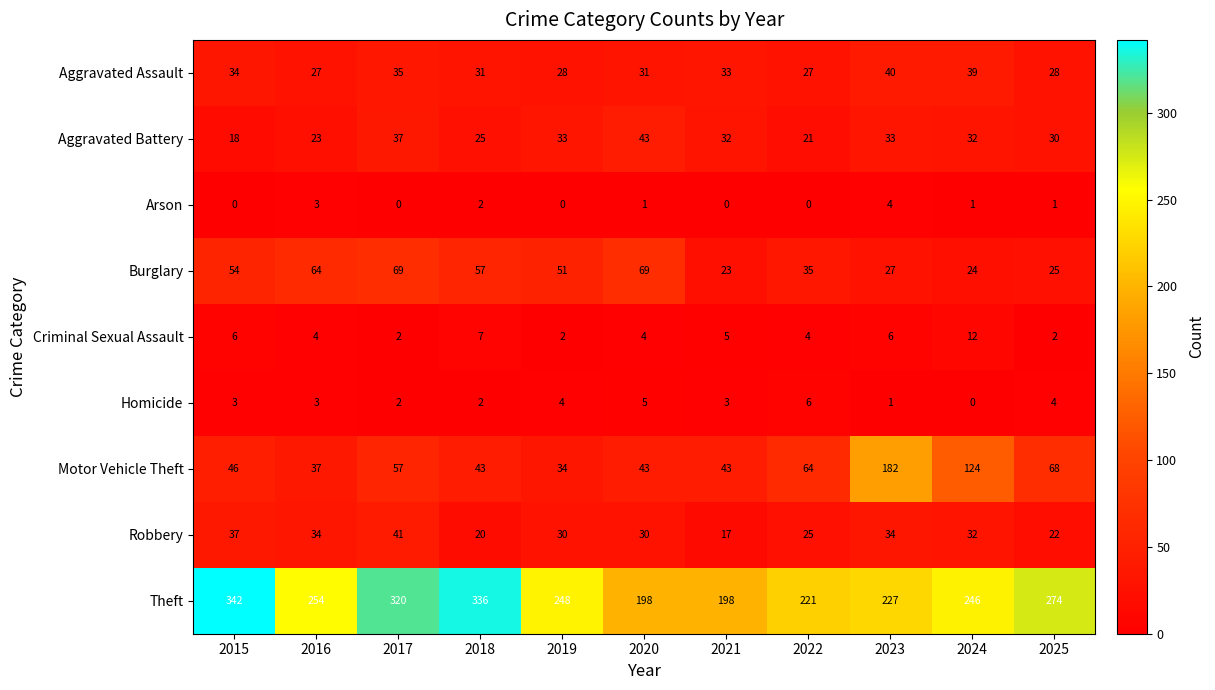

What is the difference between the highest and lowest values at 2022?

221